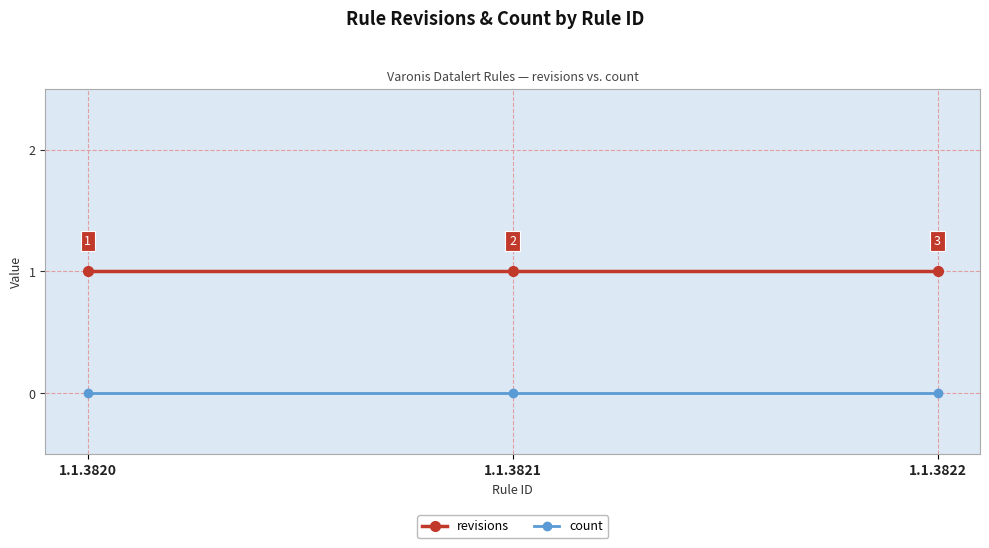

How many categories are shown in the chart?

3